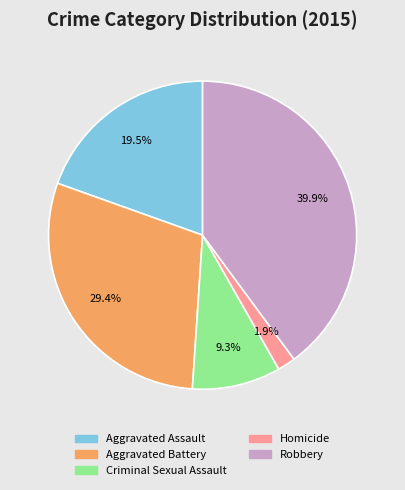

To the nearest percent, what is the difference between the largest and smallest slice percentages?

38%